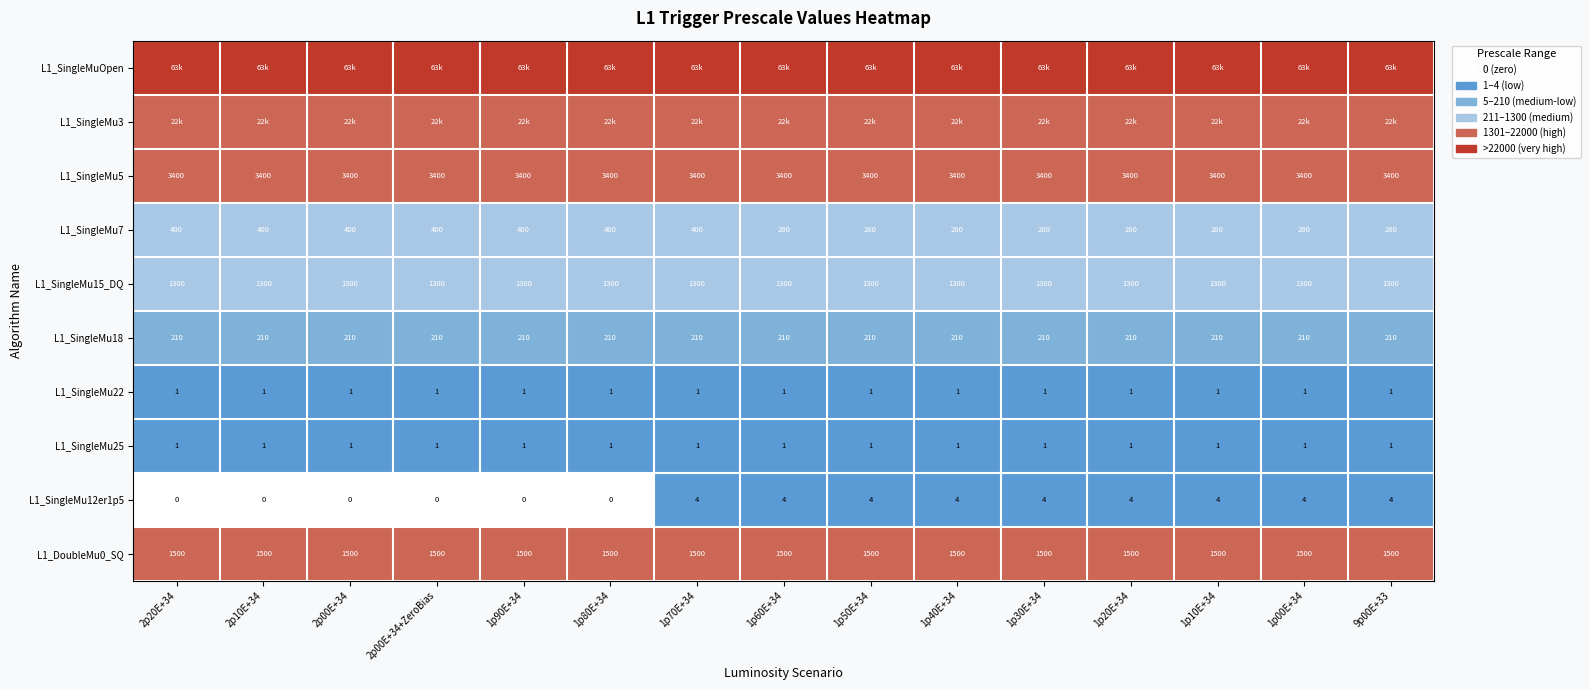

Is the value of L1_SingleMu15_DQ at 2p00E+34+ZeroBias greater than the value of L1_DoubleMu0_SQ at 1p30E+34?

No